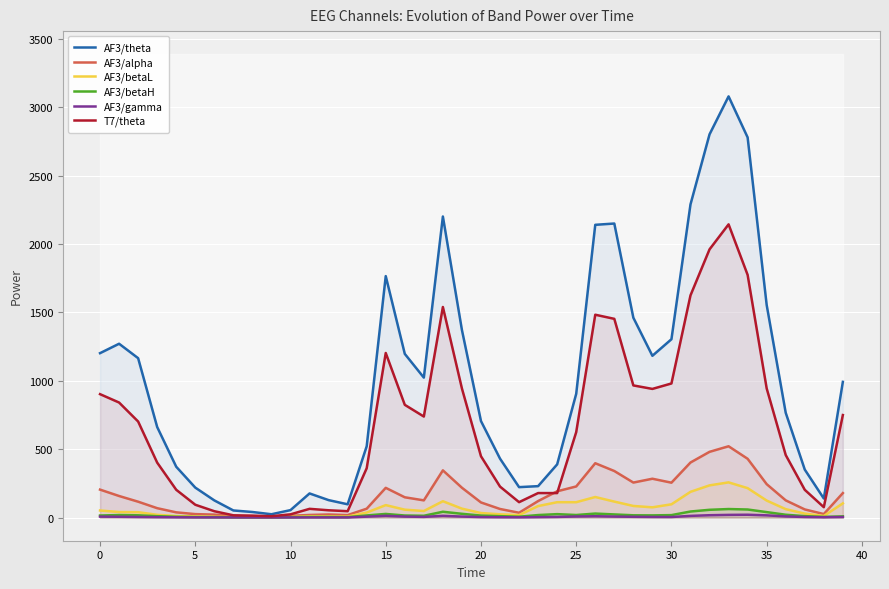

Which series has the largest total across all categories?

AF3/theta